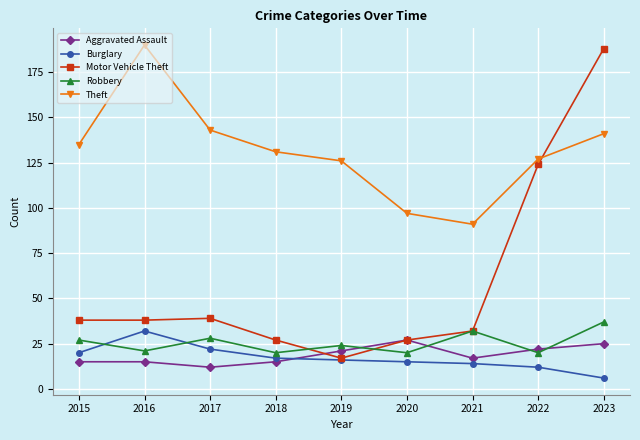

Which label corresponds to the largest value in the chart?

2016